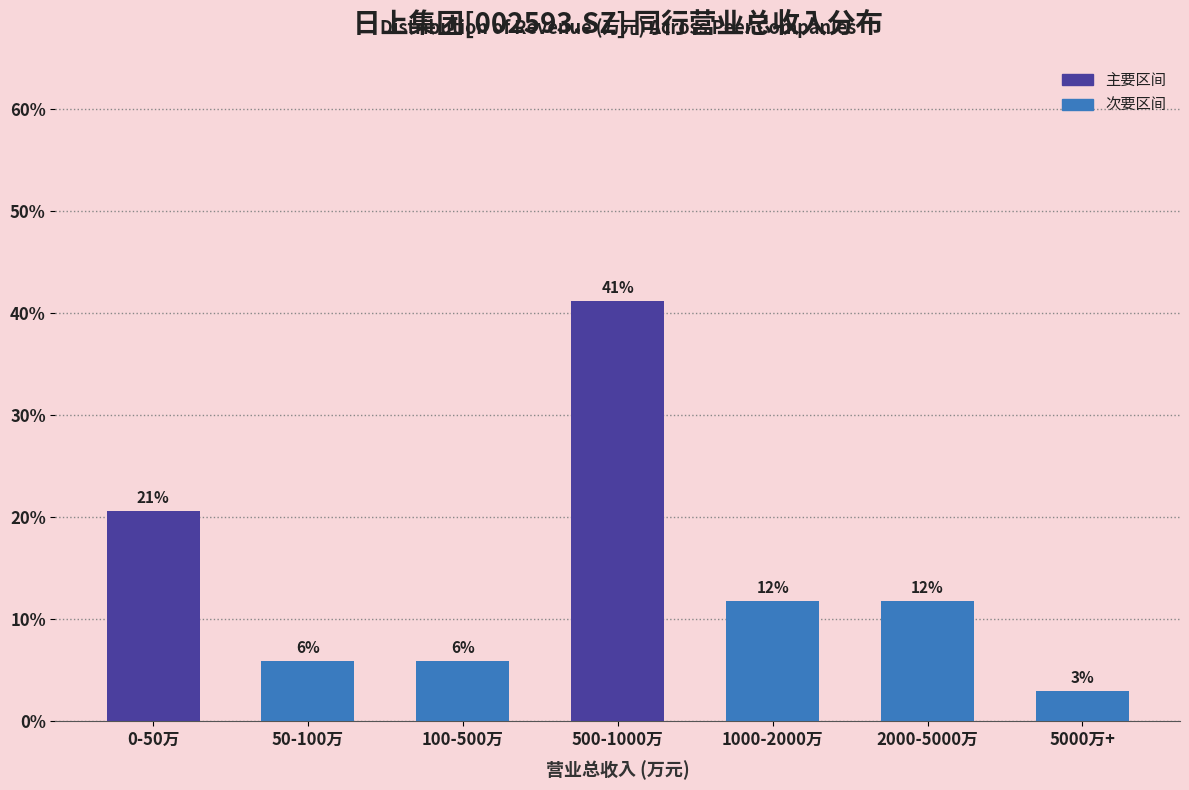

How many bars are there in total?

7